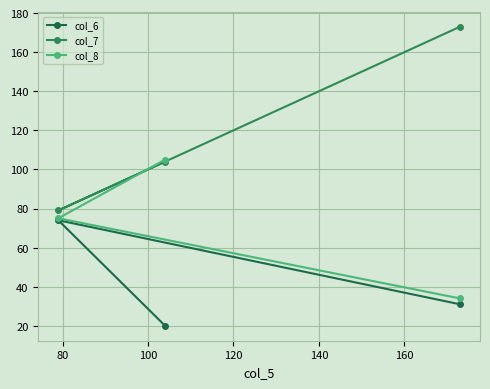

How many distinct data groups are displayed?

3